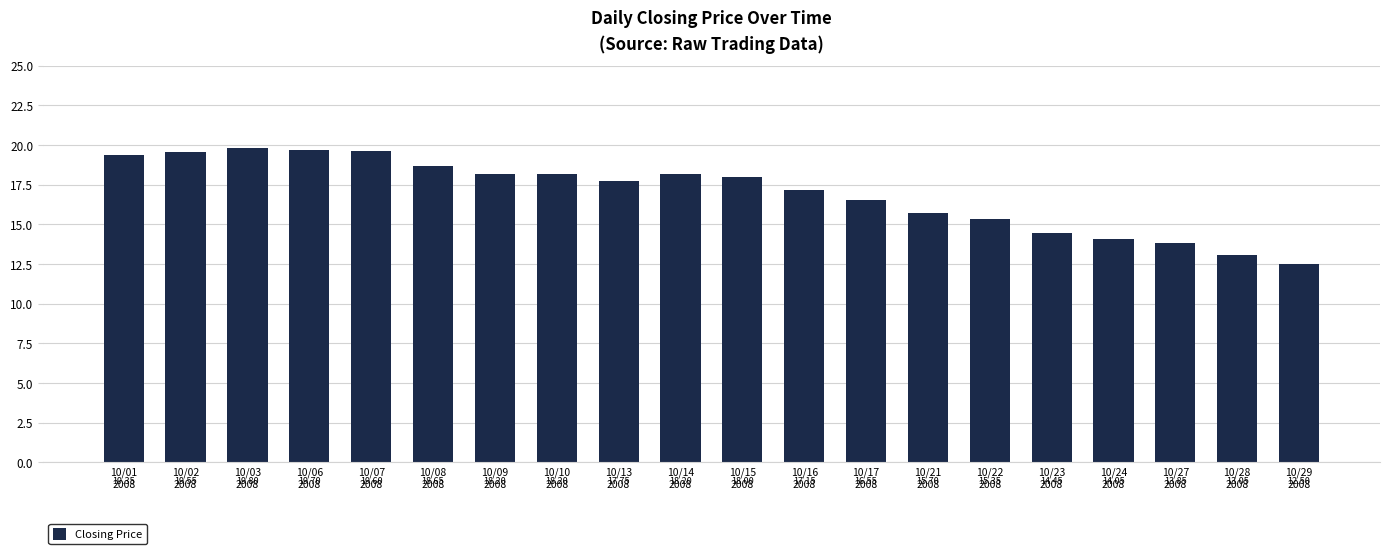

What position from the left is 10/16
2008?

12